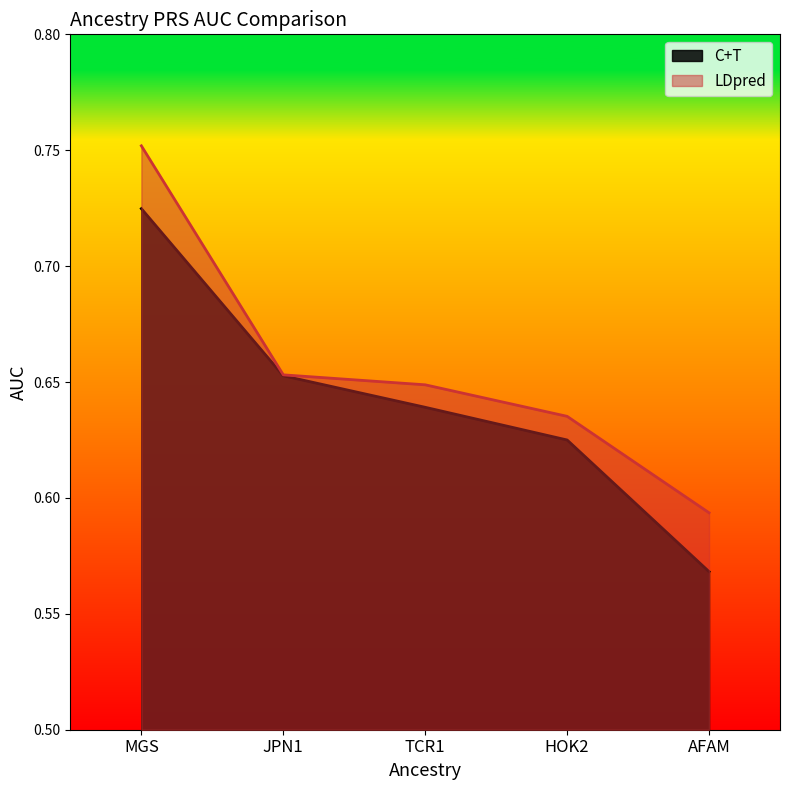

True or false: LDpred and C+T cross at least once.

False